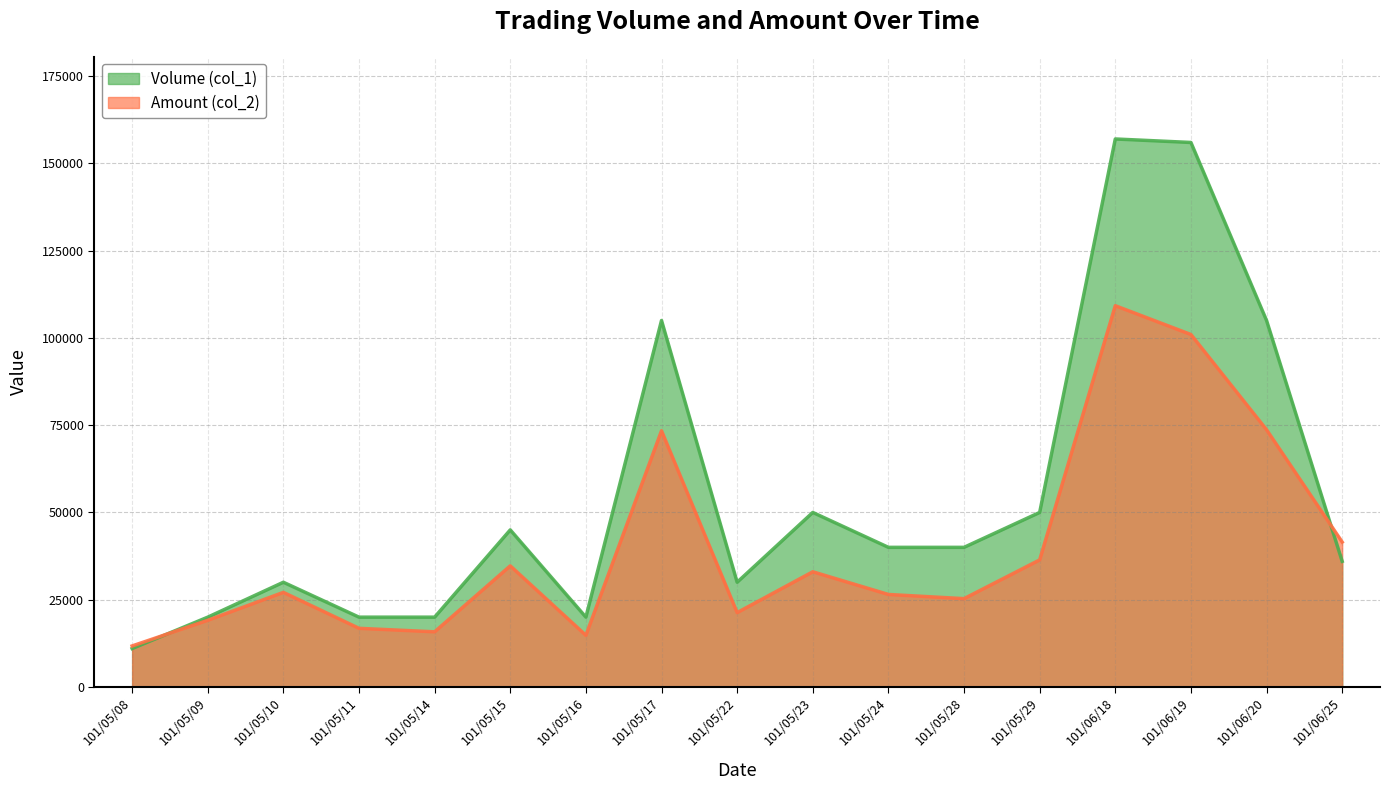

At which label does Amount (col_2) reach its minimum?

101/05/08